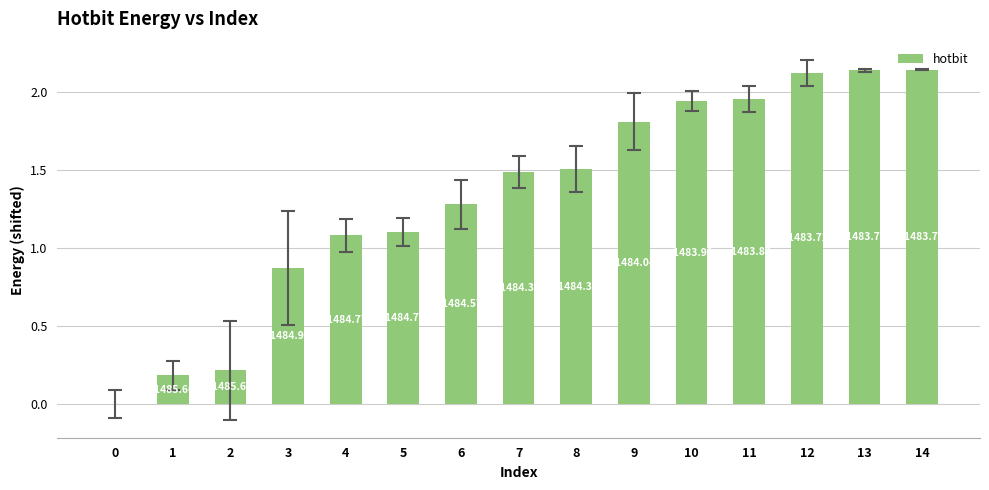

Reading left to right, transcribe all the data shown in this chart.

0.0	0.2	0.2	0.9	1.1	1.1	1.3	1.5	1.5	1.8	1.9	2.0	2.1	2.1	2.1